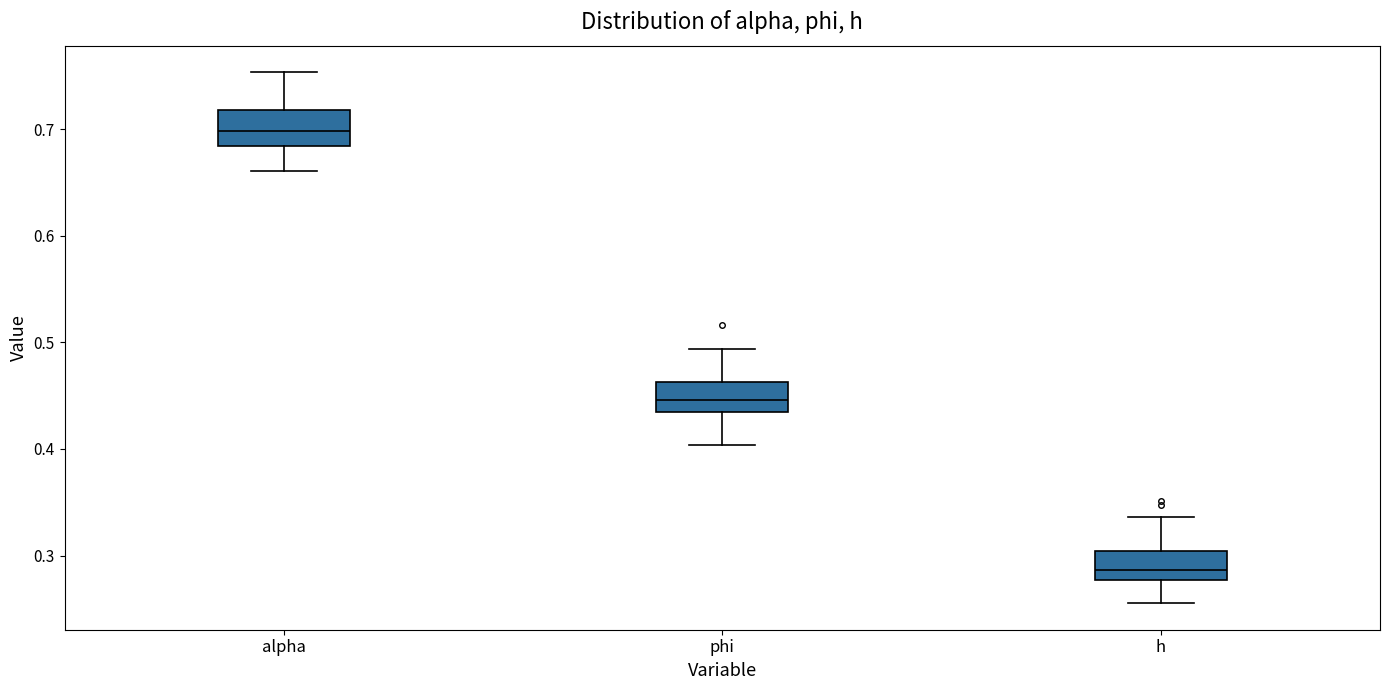

Reading left to right, transcribe this box plot: for each box, give where its median line is, the range the box spans, and where its two whiskers end, as read against the y-axis. The values are not printed on the chart, so give them approximately, as read against the axis.

alpha: median 0.70, box 0.68 to 0.72, whiskers 0.66 to 0.75
phi: median 0.45, box 0.43 to 0.46, whiskers 0.40 to 0.49
h: median 0.29, box 0.28 to 0.30, whiskers 0.26 to 0.34